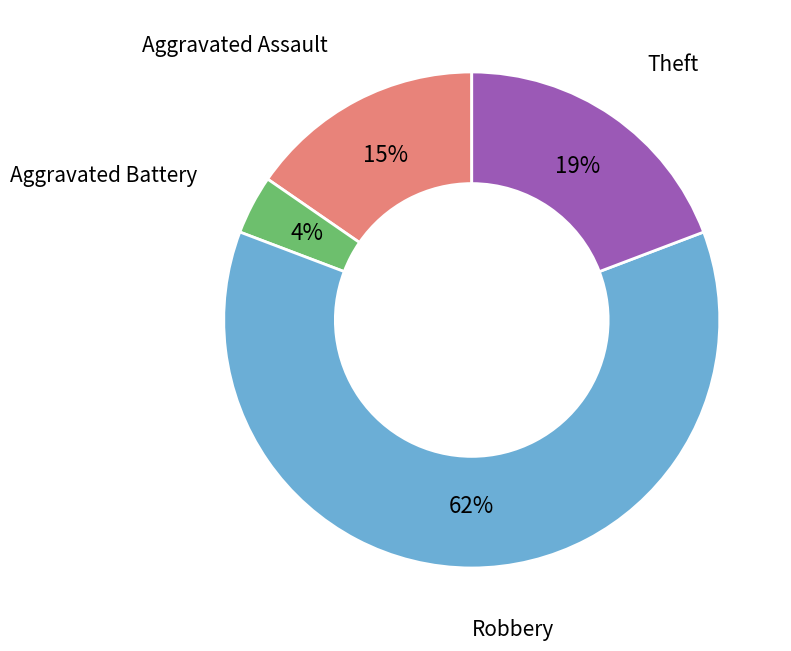

To the nearest percent, what is the difference between the largest and smallest slice percentages?

58%